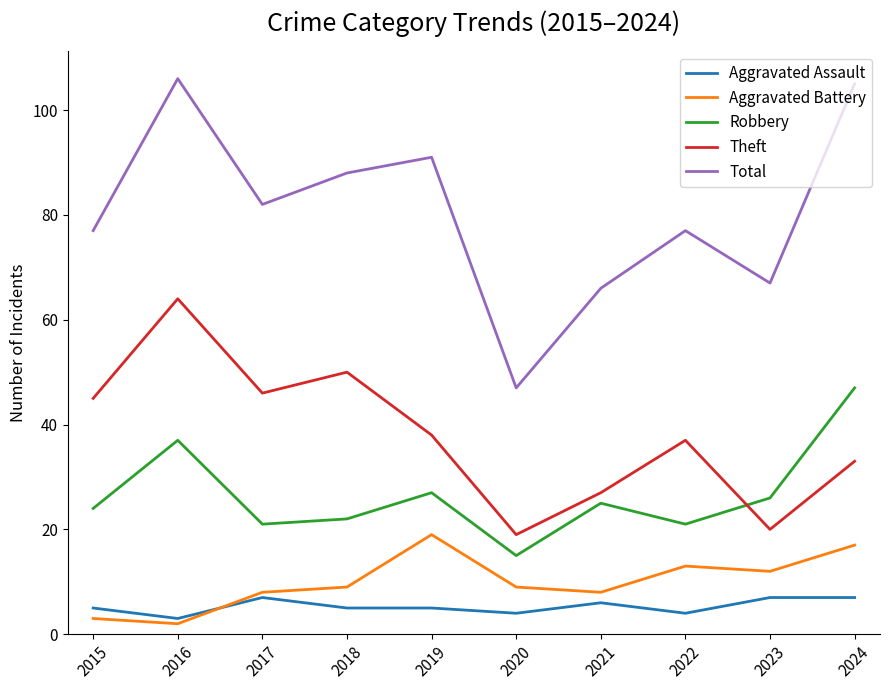

How many intersections are there between Aggravated Battery and Aggravated Assault?

1